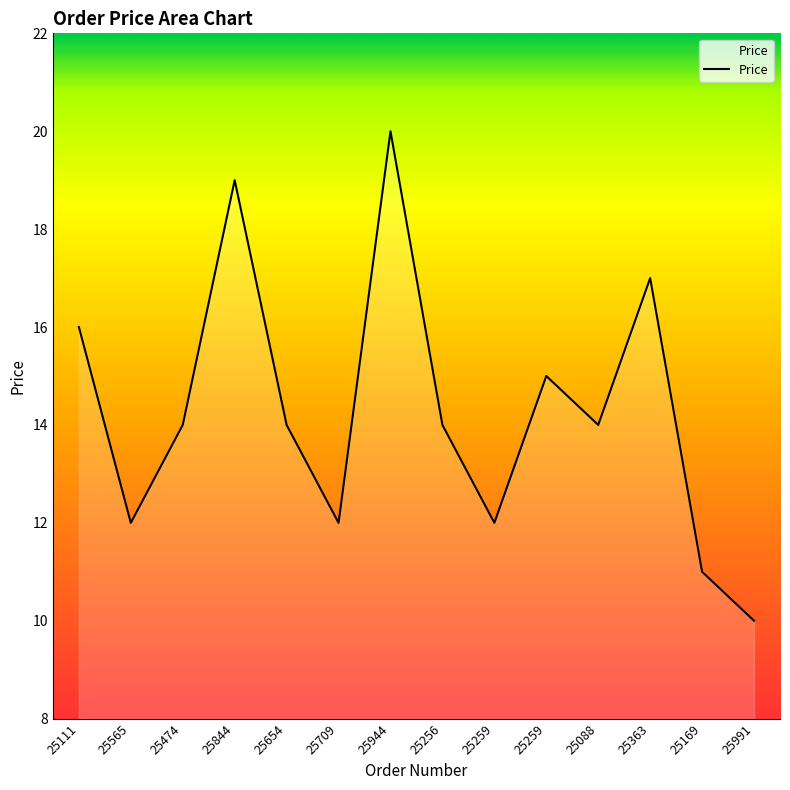

What is the label of the 10th point from the left?

25259